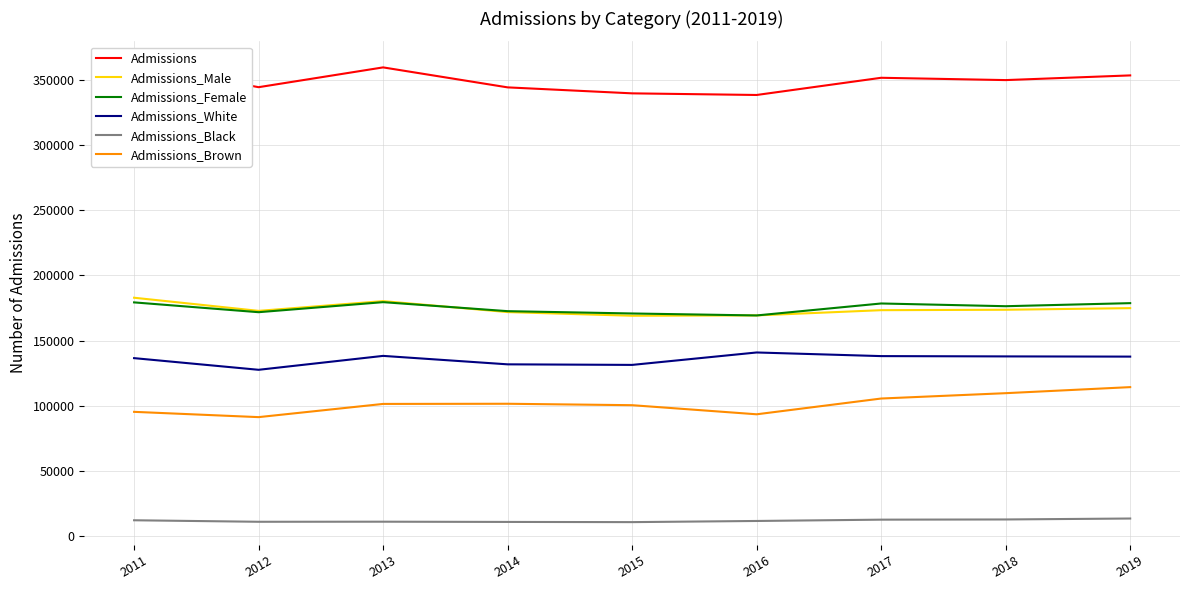

True or false: Admissions has a value of 351769 at 2017.

True